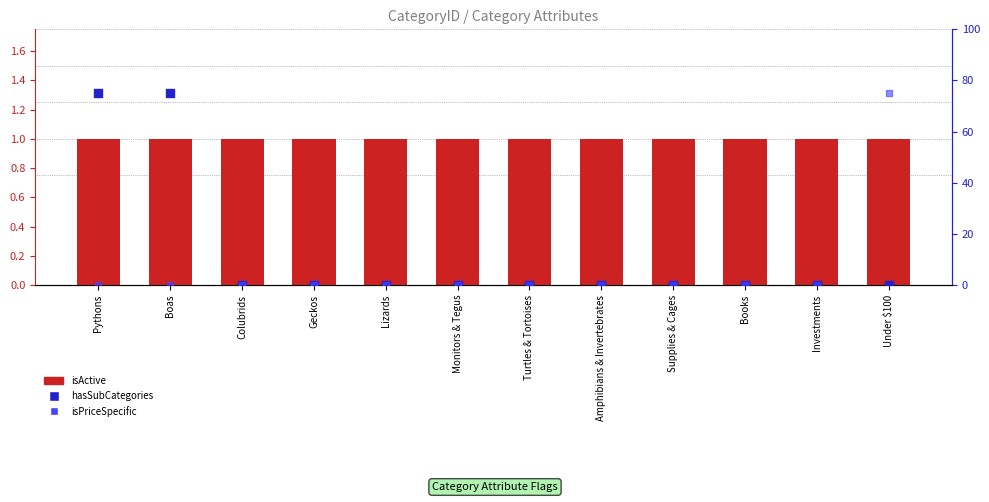

Is the value of isActive at Turtles & Tortoises greater than the value of hasSubCategories at Colubrids?

Yes